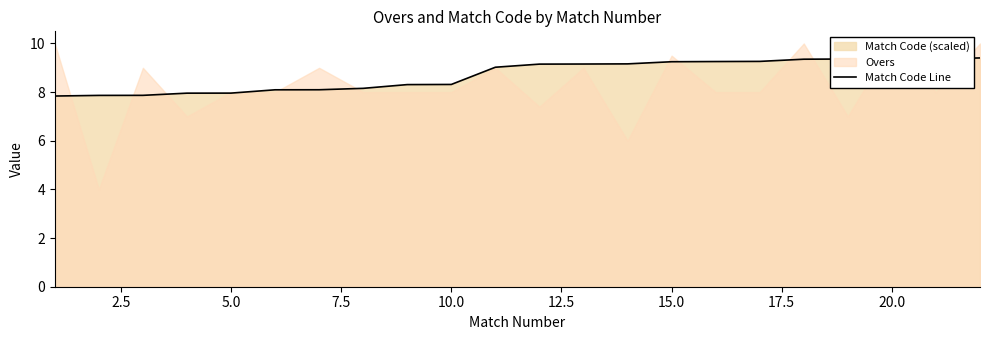

What is the maximum value for Match Code Line?

9.4